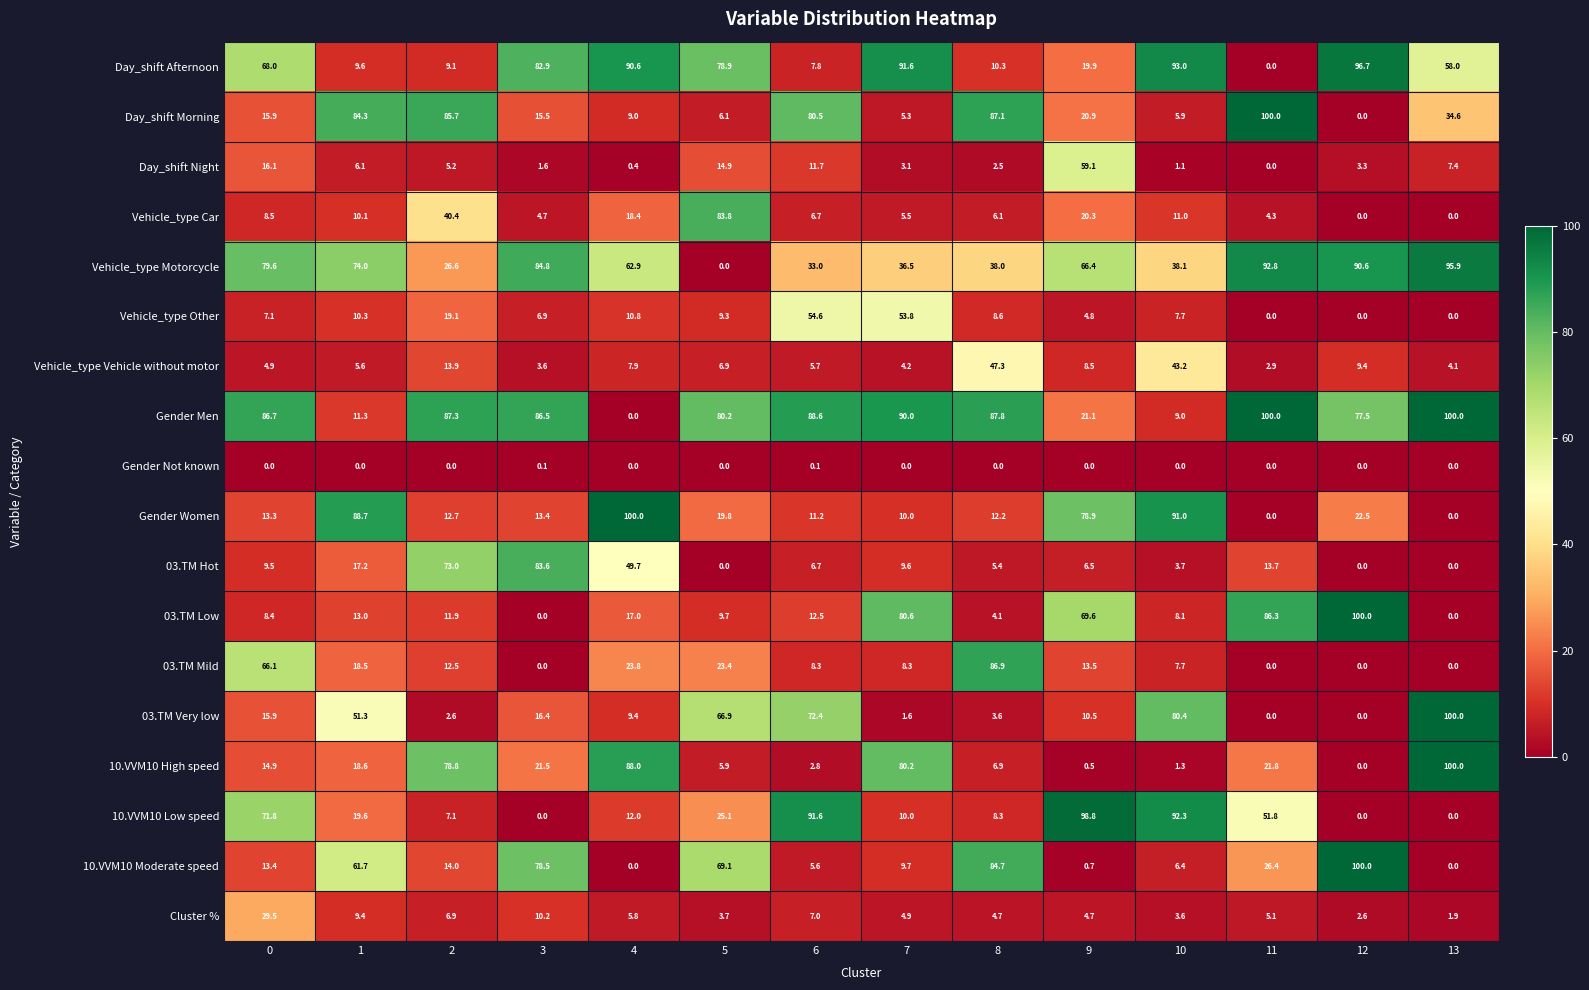

Where is 10.VVM10 High speed nearest to the value 50?

11